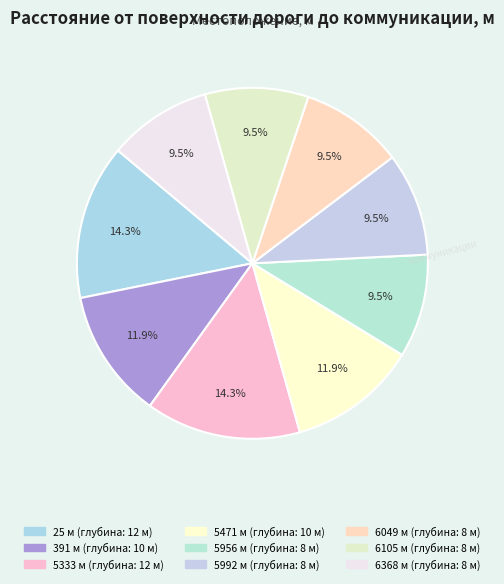

Does 391 account for over 50% of the chart?

No